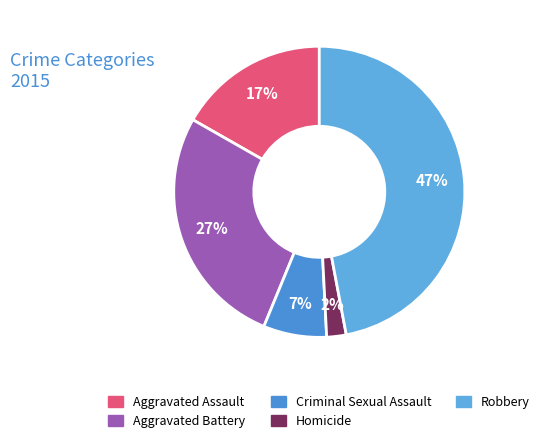

To the nearest percent, what is the combined percentage of Robbery and Criminal Sexual Assault?

54%